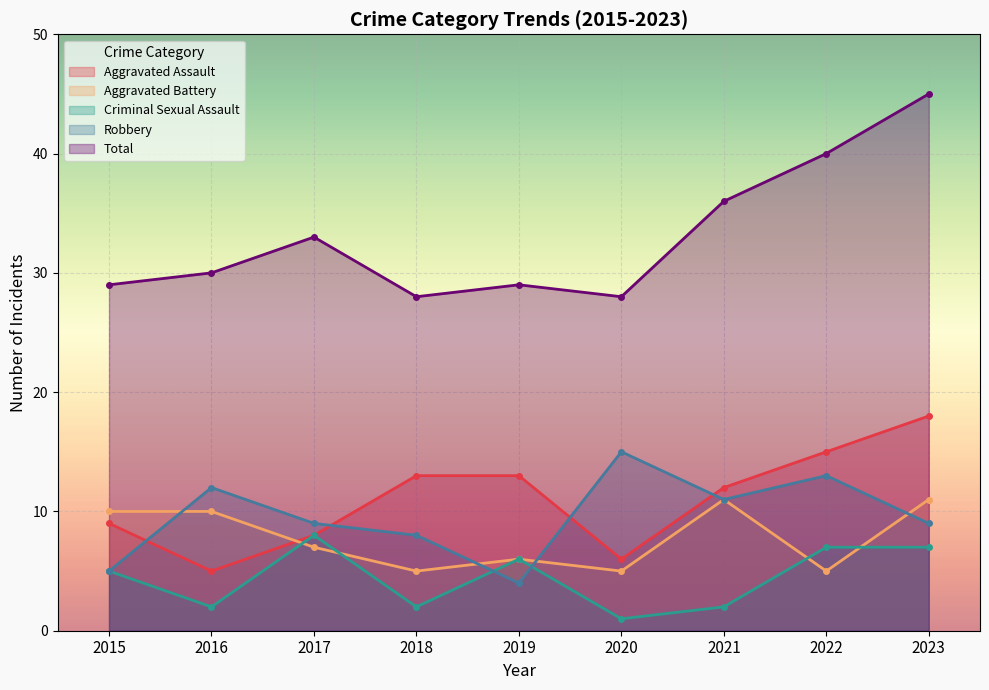

What is the spread (max minus min) of values at 2017?

26